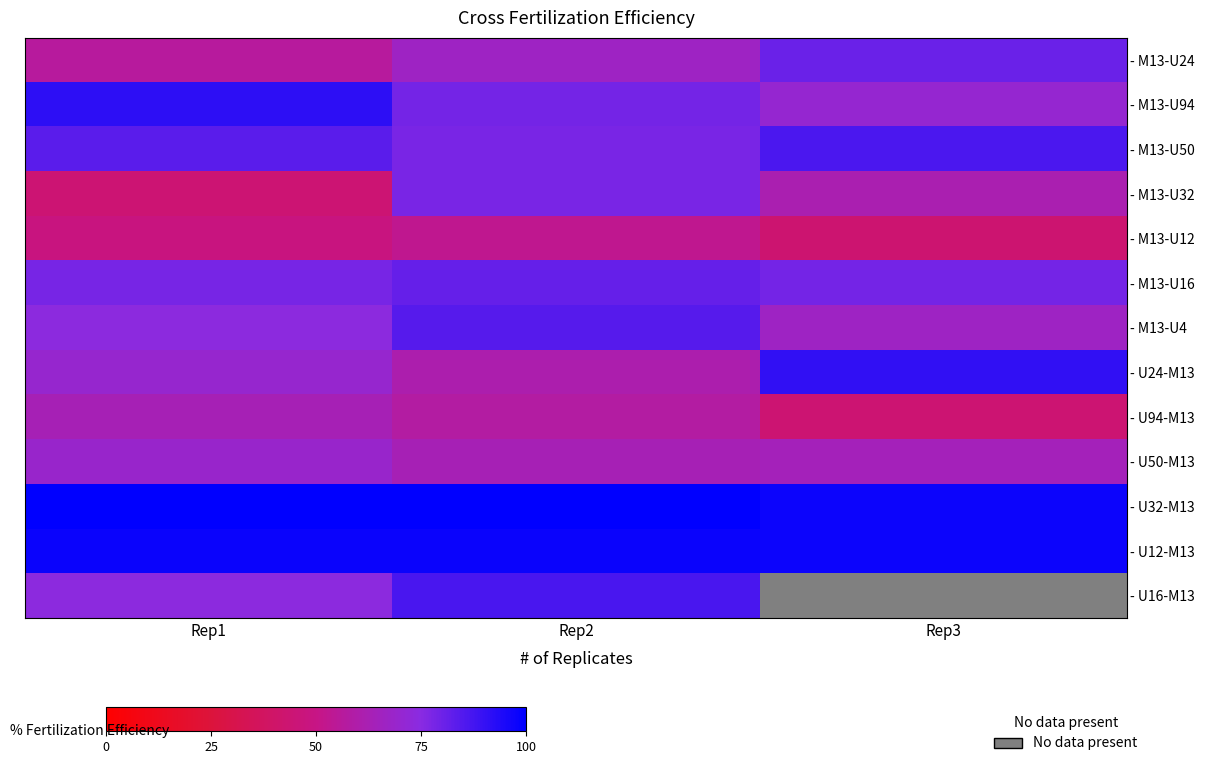

At which category is the sum across all series the highest?

Rep2